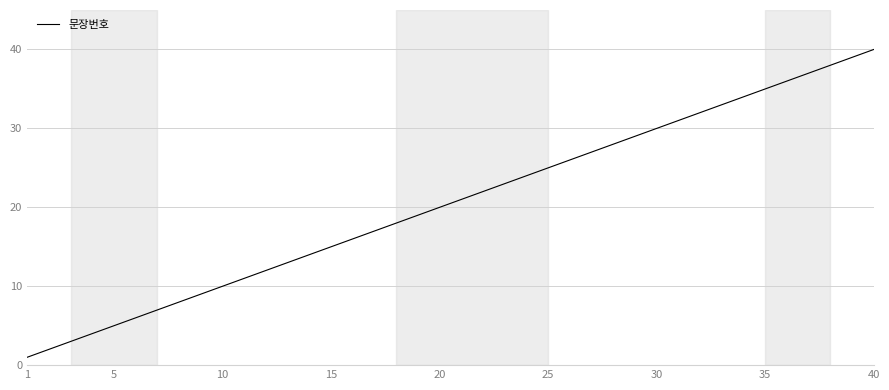

How many lines are shown in the chart?

1